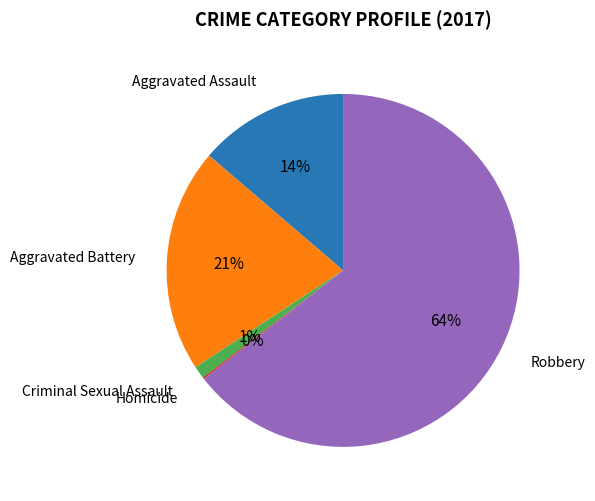

Is there any slice that represents more than half of the pie?

Yes